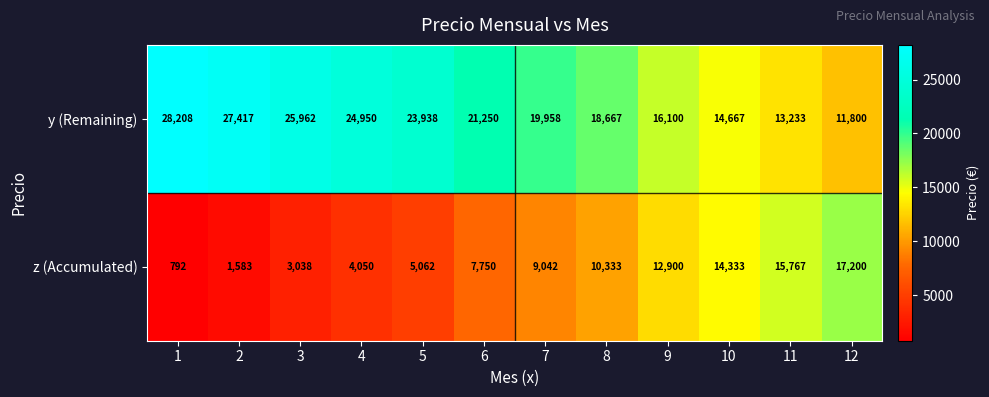

Reading left to right, what are all the values shown in this chart?

y (Remaining): 1=28208	2=27417	3=25962	4=24950	5=23938	6=21250	7=19958	8=18667	9=16100	10=14667	11=13233	12=11800
z (Accumulated): 1=792	2=1583	3=3038	4=4050	5=5062	6=7750	7=9042	8=10333	9=12900	10=14333	11=15767	12=17200